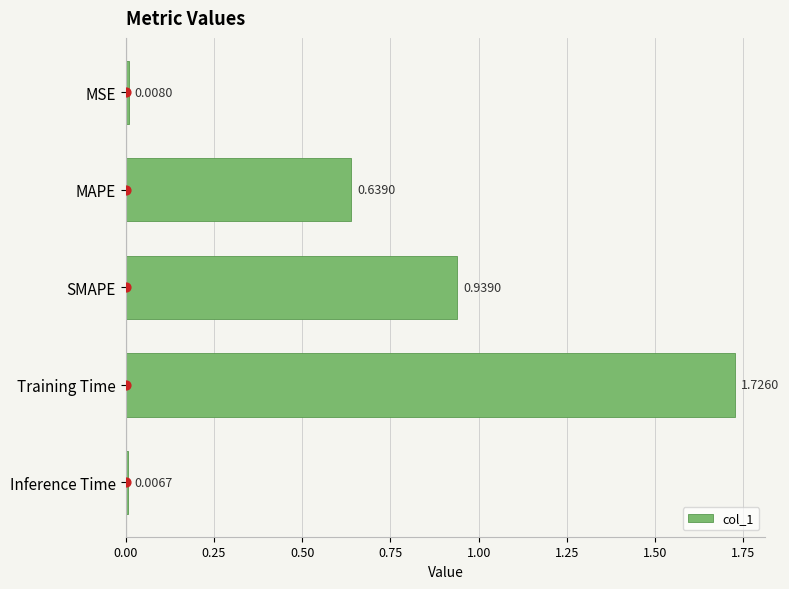

Where is col_1 nearest to the value 0?

Inference Time